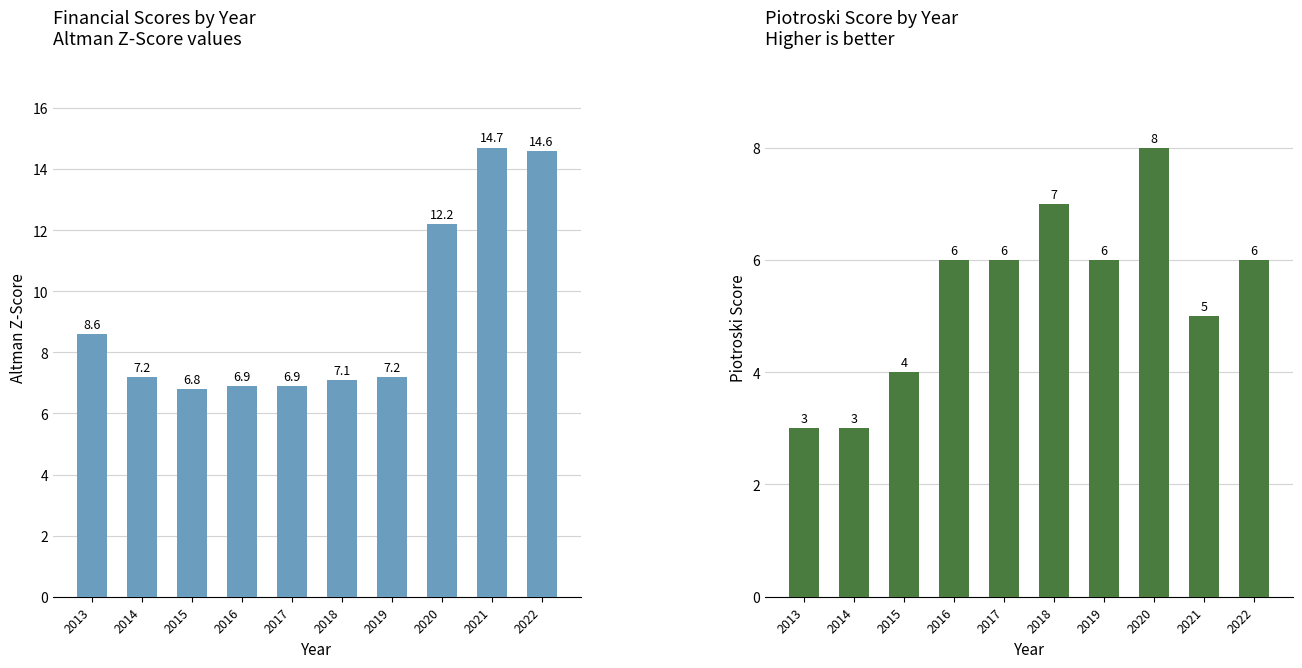

How many values in the Piotroski Score series exceed 6?

2